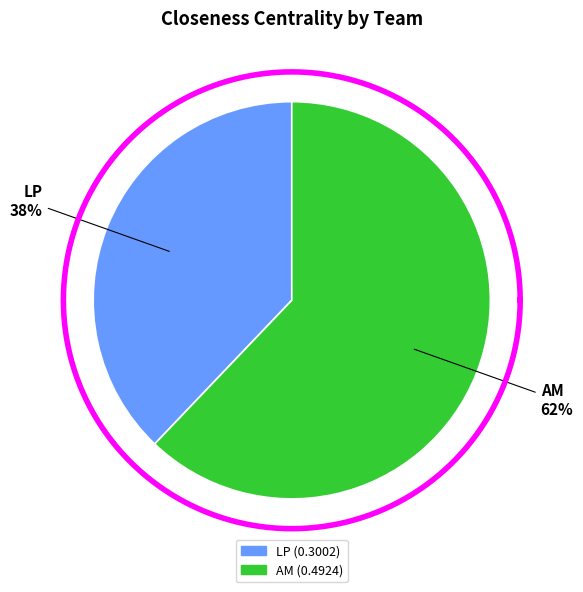

How much of the chart is everything except AM?

37.9%